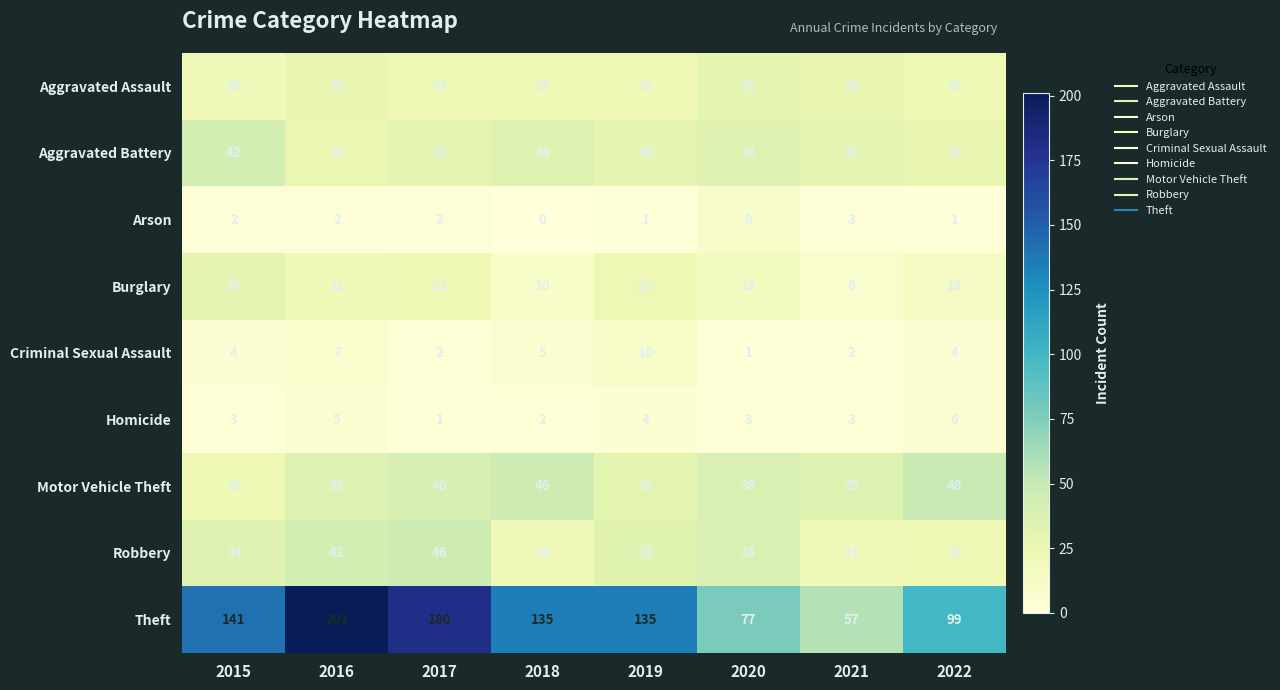

What is the difference between the maximum and minimum values in the Arson series?

9